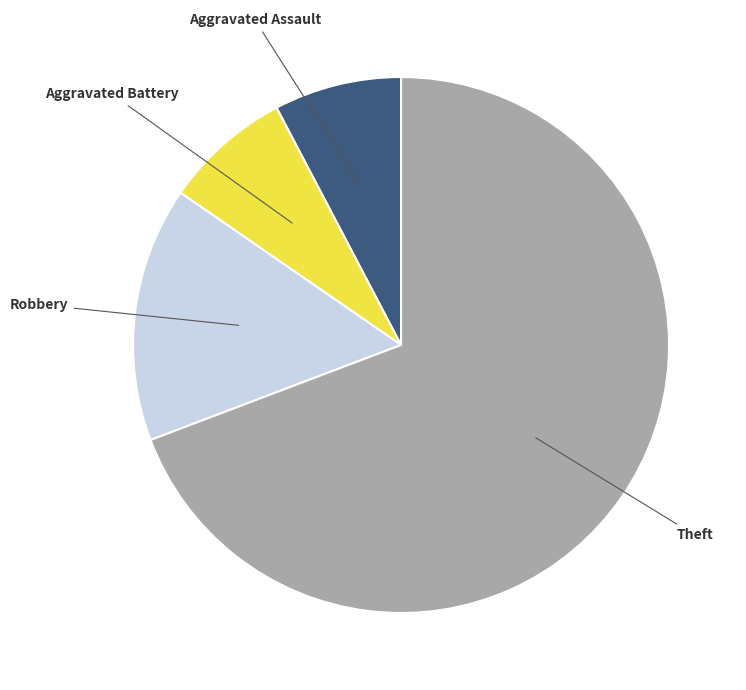

What is the largest slice in the pie chart?

Theft